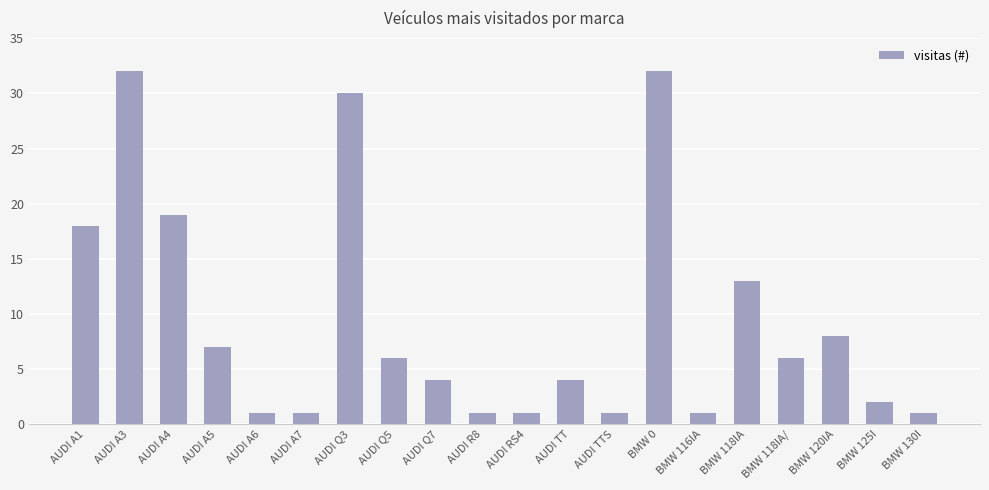

Is it true that the value at AUDI A4 is 19?

True